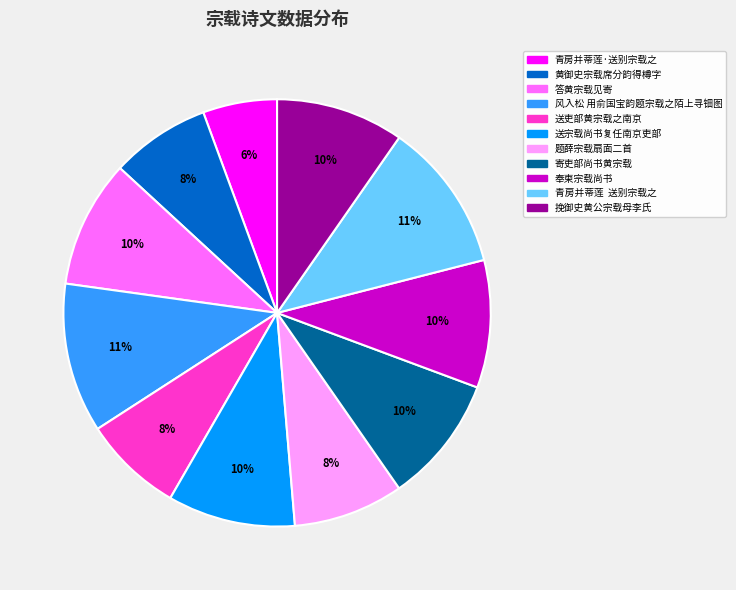

Does 寄吏部尚书黄宗载 account for over 50% of the chart?

No